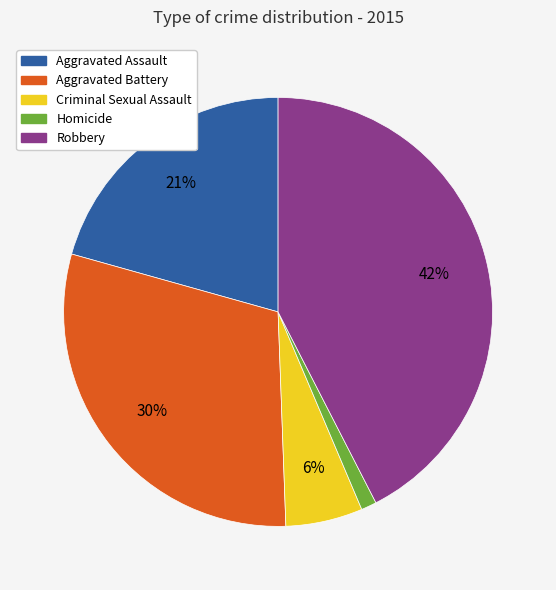

To the nearest percent, what portion does Aggravated Assault represent?

21%